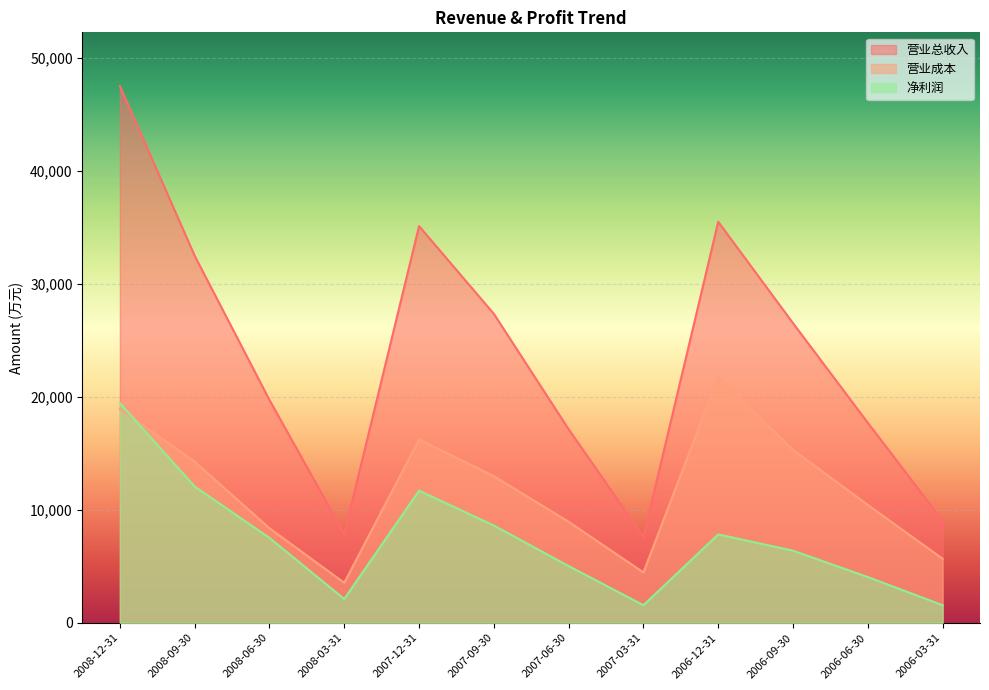

List the series in order of their peak value, lowest first.

净利润, 营业成本, 营业总收入